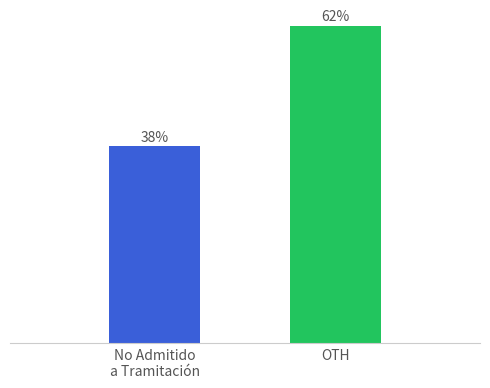

What is the approximate value at OTH, to the nearest 5?

135